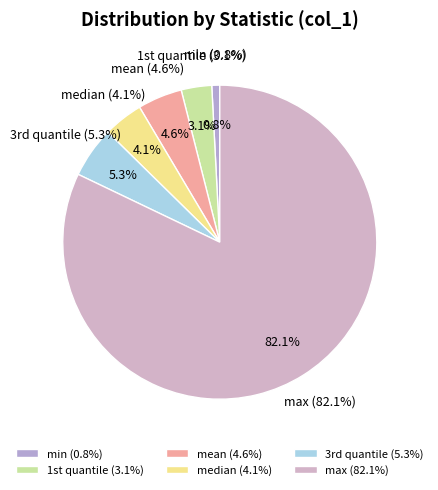

Count the number of slices in the pie.

6